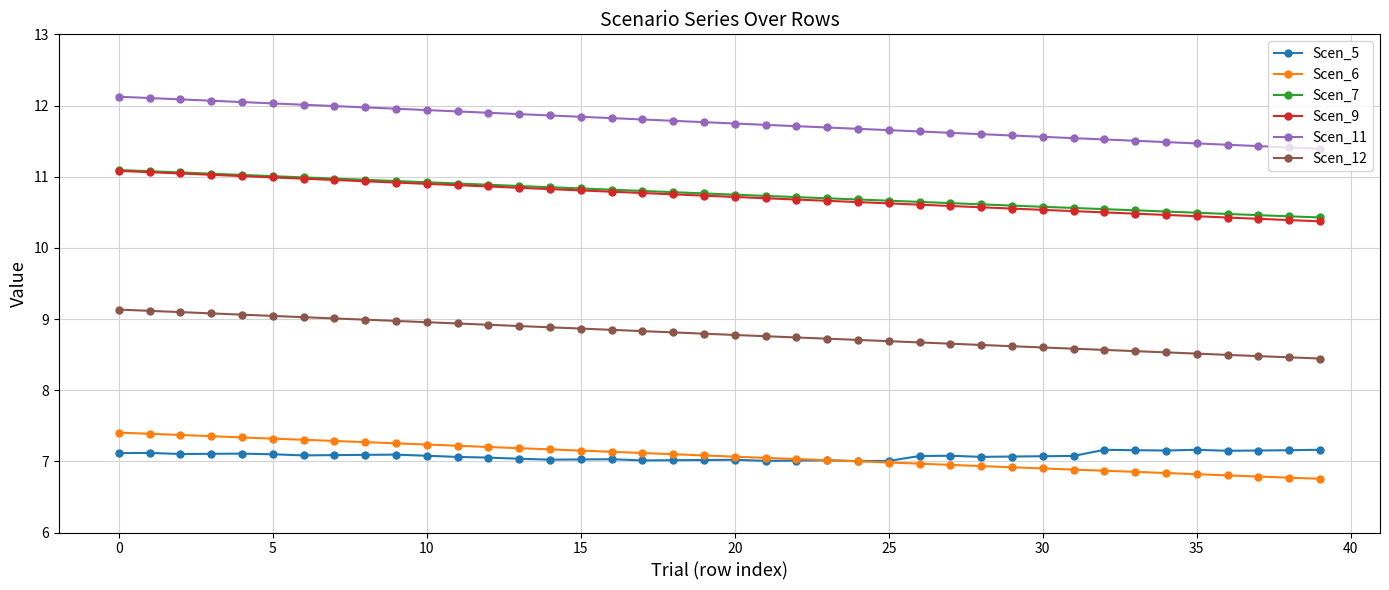

How many lines are shown in the chart?

6